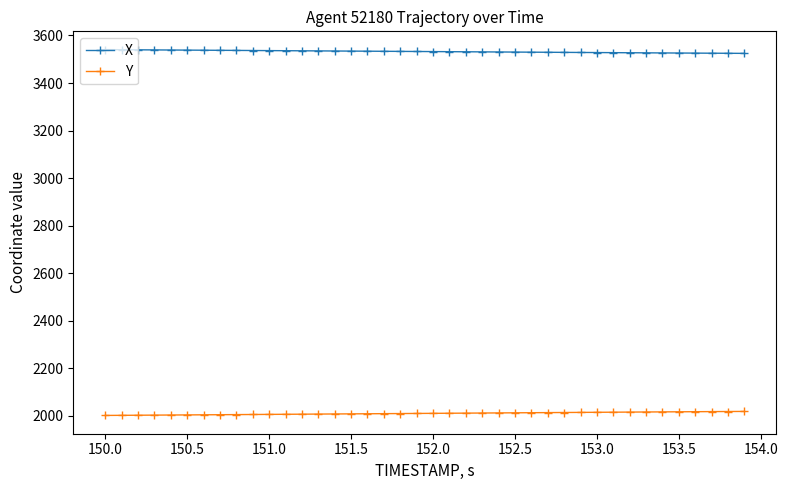

What is the value of the X point at the 2nd from the left?

3540.1